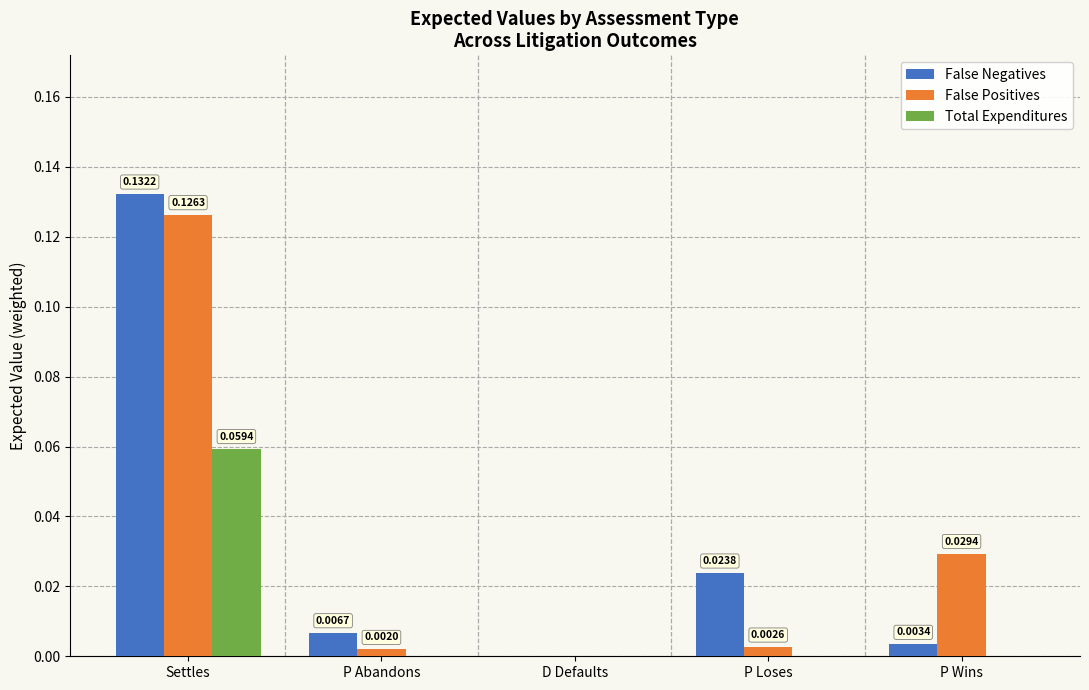

At which category does the chart reach its peak across all series?

Settles